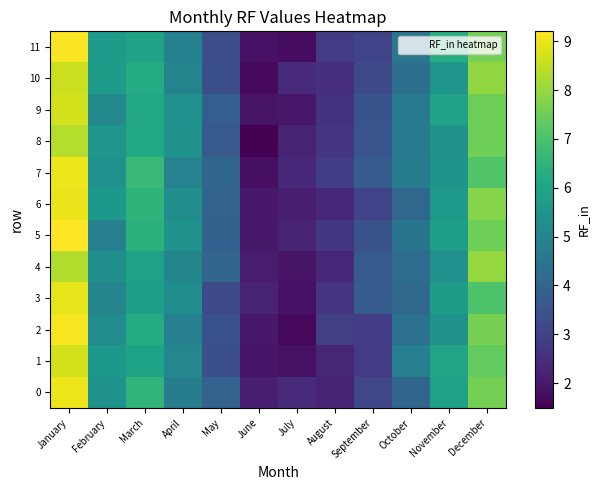

Which series changed the most between January and February?

5